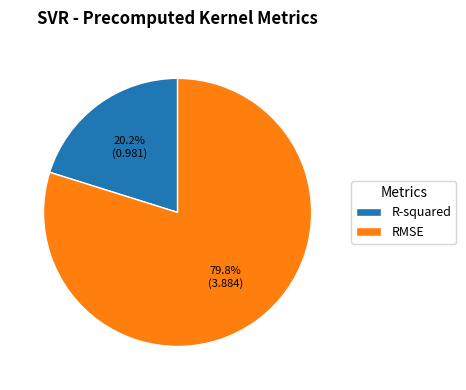

Does RMSE account for over 50% of the chart?

Yes